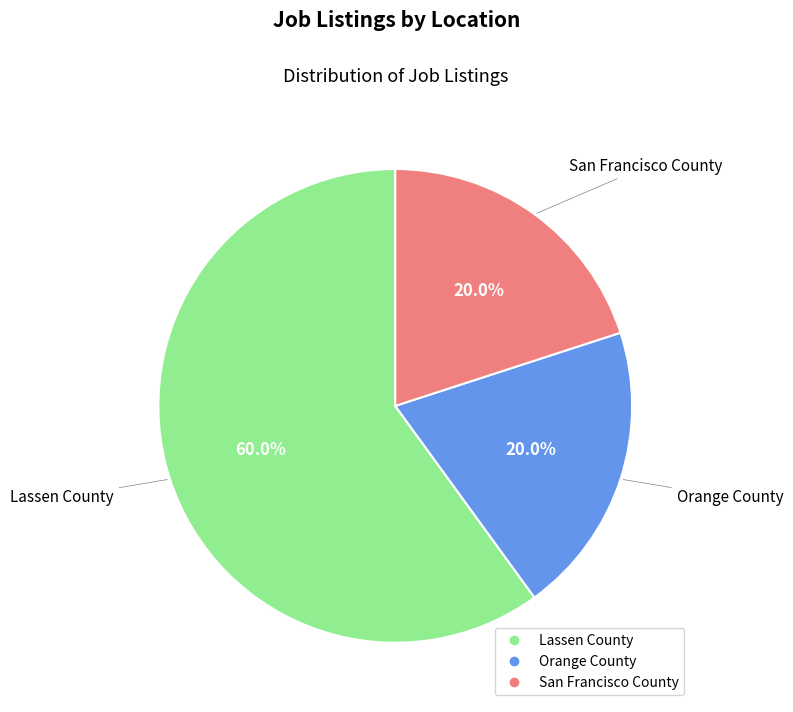

To the nearest percent, what is the difference between the Lassen County and San Francisco County slice percentages?

40%